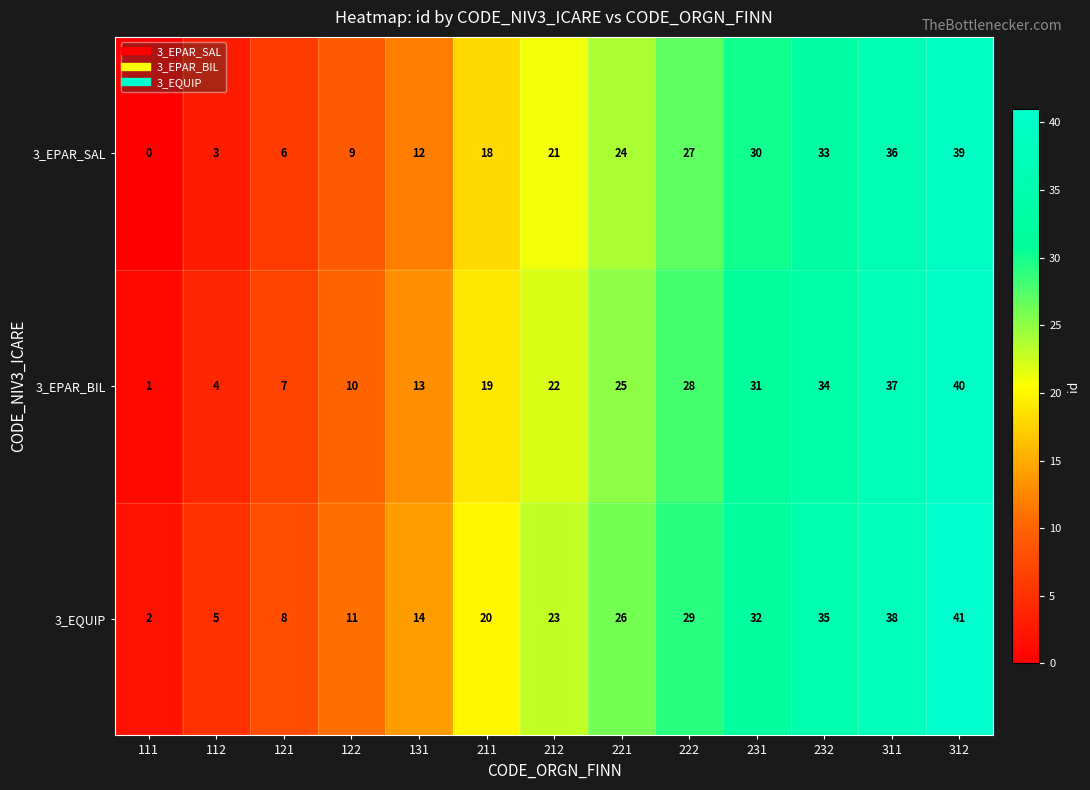

What is the total value across all series at 221?

75